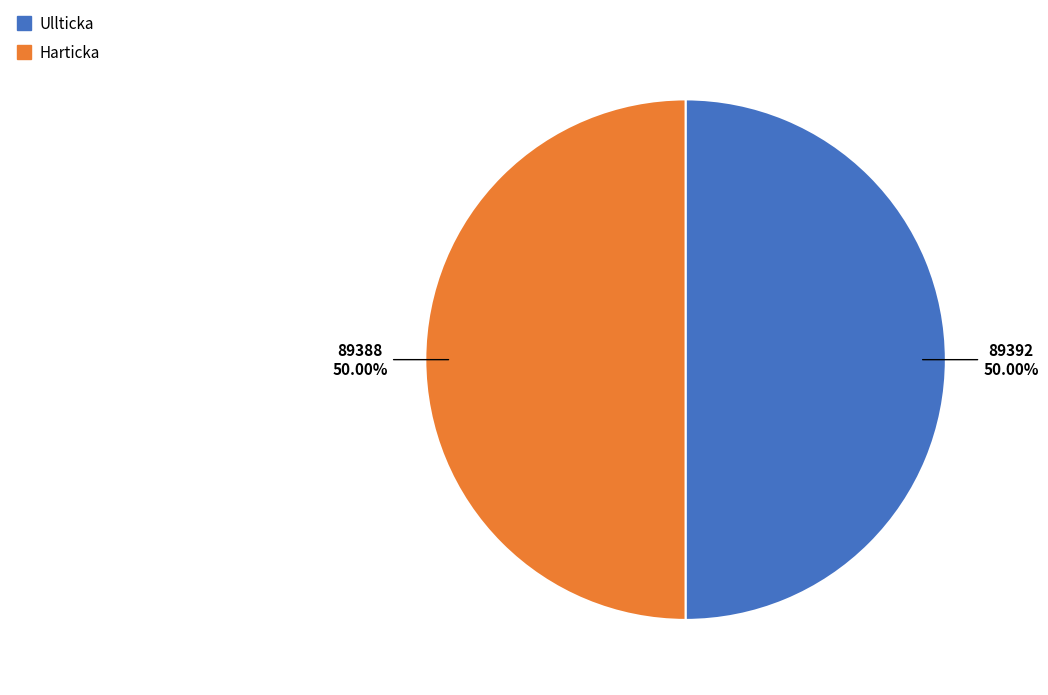

Count the number of slices in the pie.

2